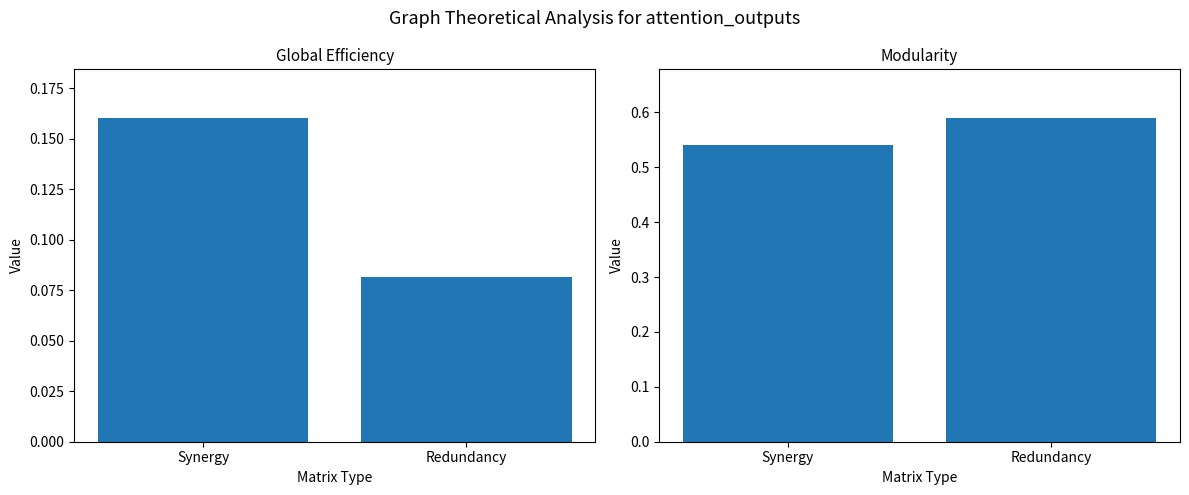

Reading left to right, extract all data points from this chart.

Global Efficiency: 0.2	0.1
Modularity: 0.5	0.6